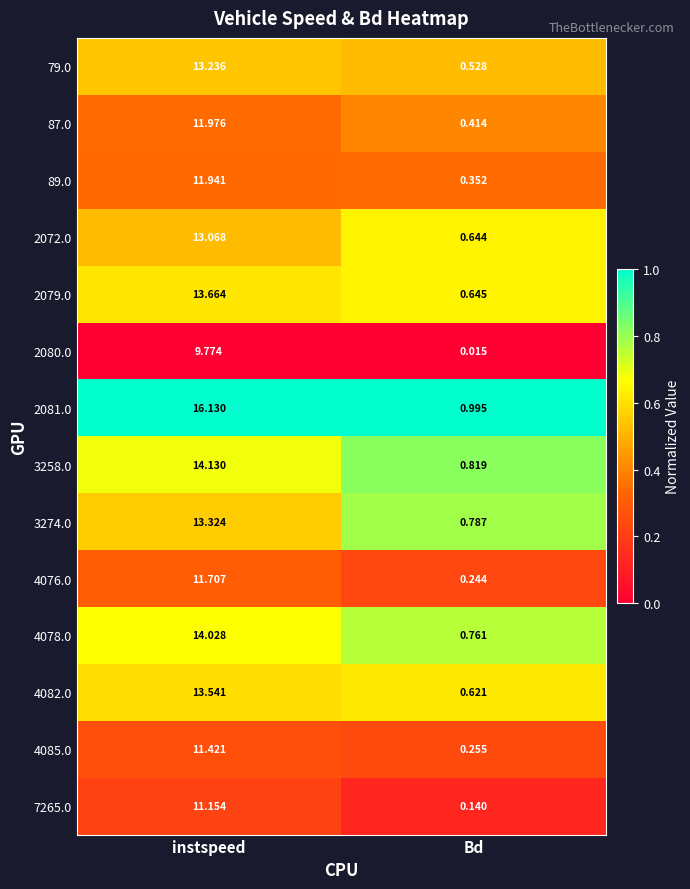

How many distinct data groups are displayed?

14